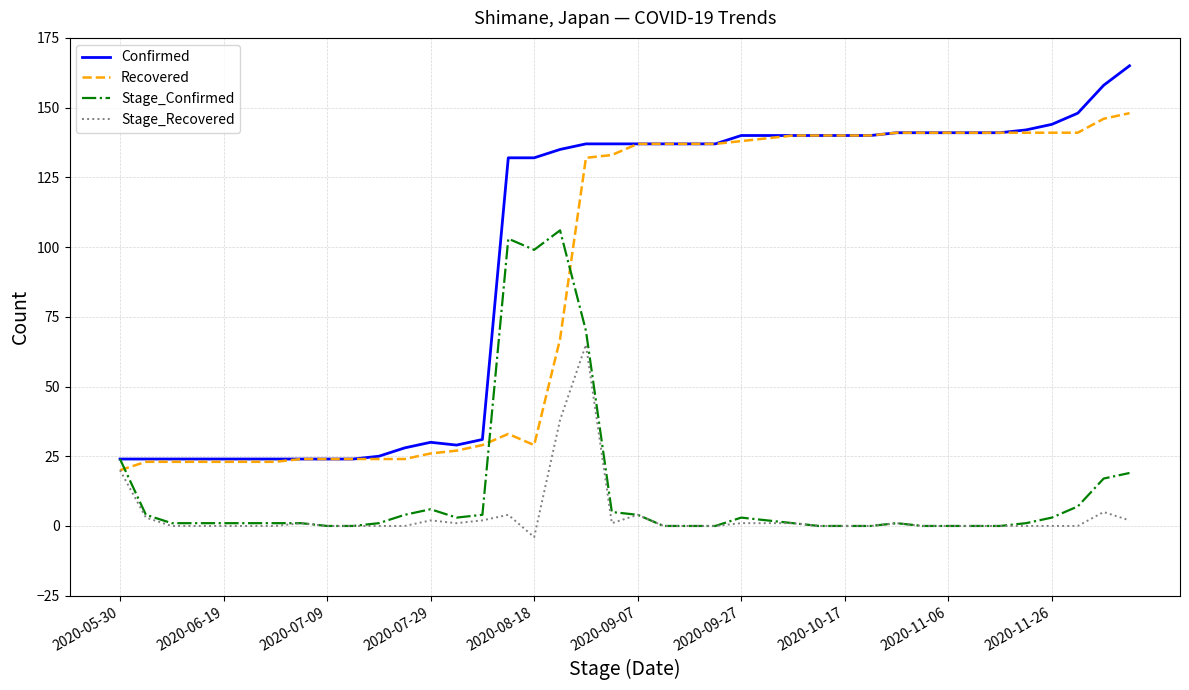

Rank the series by their maximum value, from highest to lowest.

Confirmed, Recovered, Stage_Confirmed, Stage_Recovered